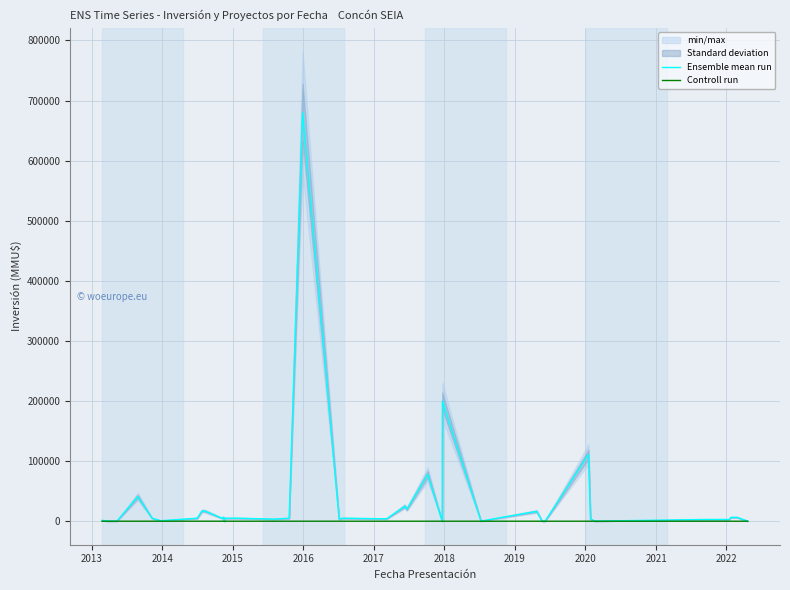

What is the greatest value displayed?

680000